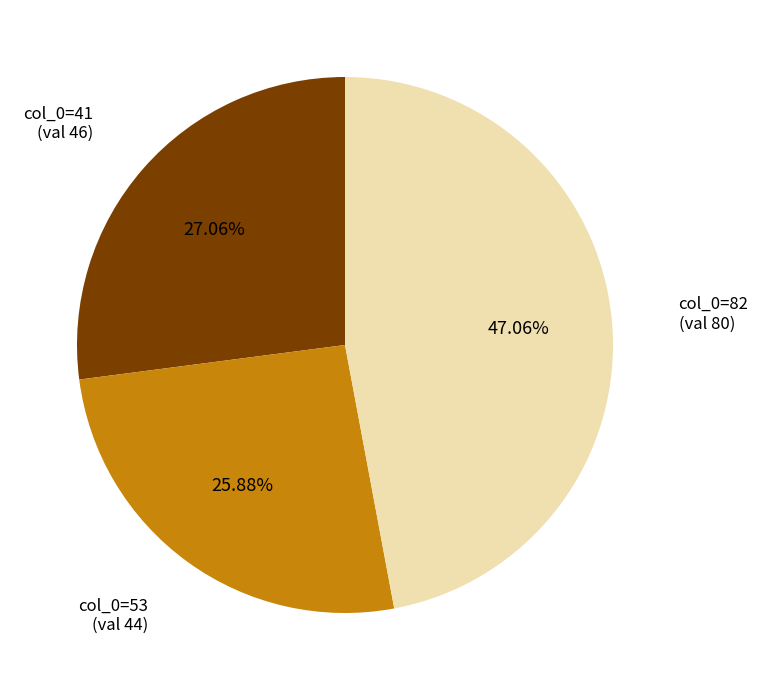

Does any single category account for the majority?

No